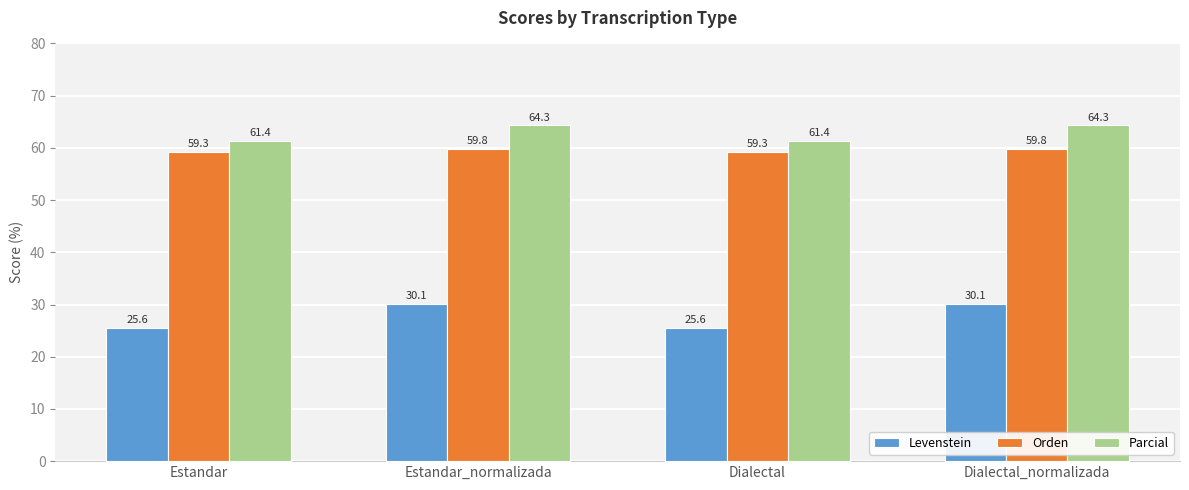

What is the total value across all series at Estandar_normalizada?

154.2